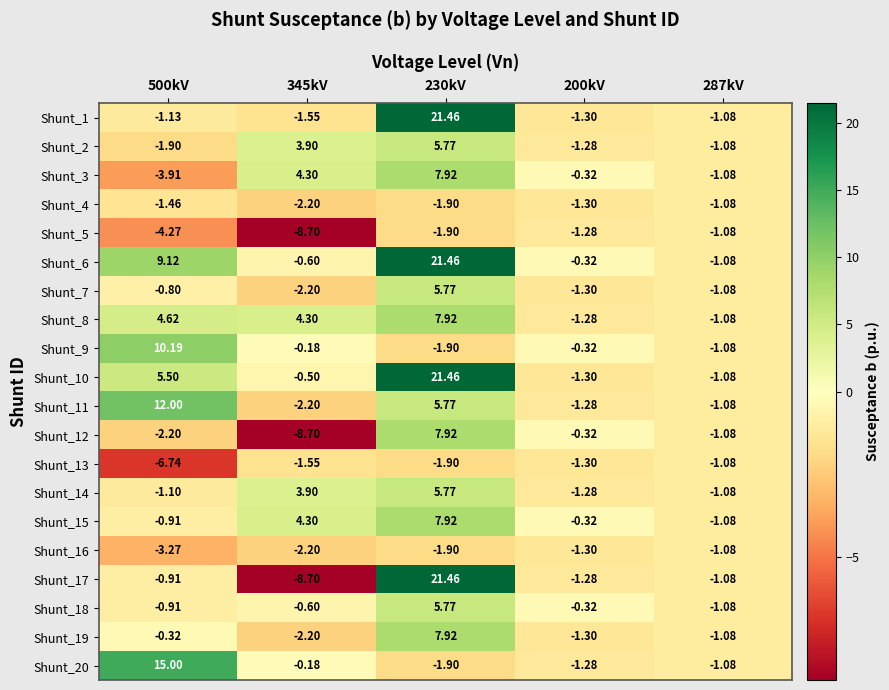

Is the value of Shunt_14 at 230kV greater than the value of Shunt_4 at 200kV?

Yes